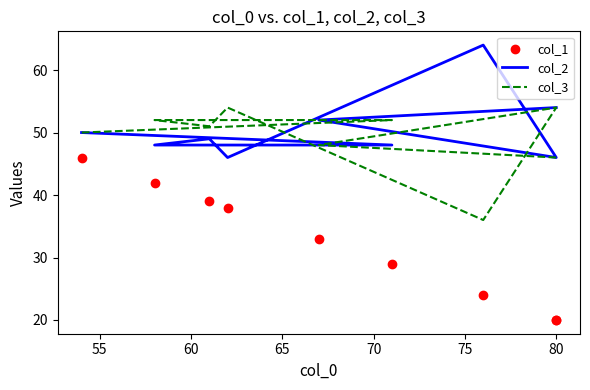

Which series has the largest total across all categories?

col_2